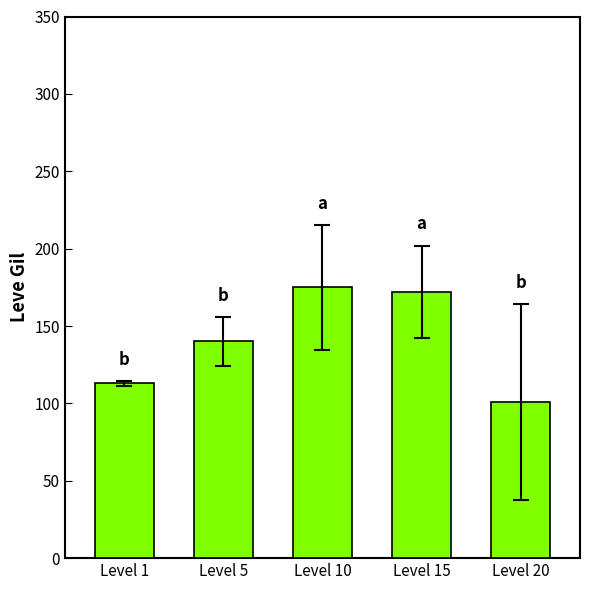

At which label is the value closest to 138?

Level 5